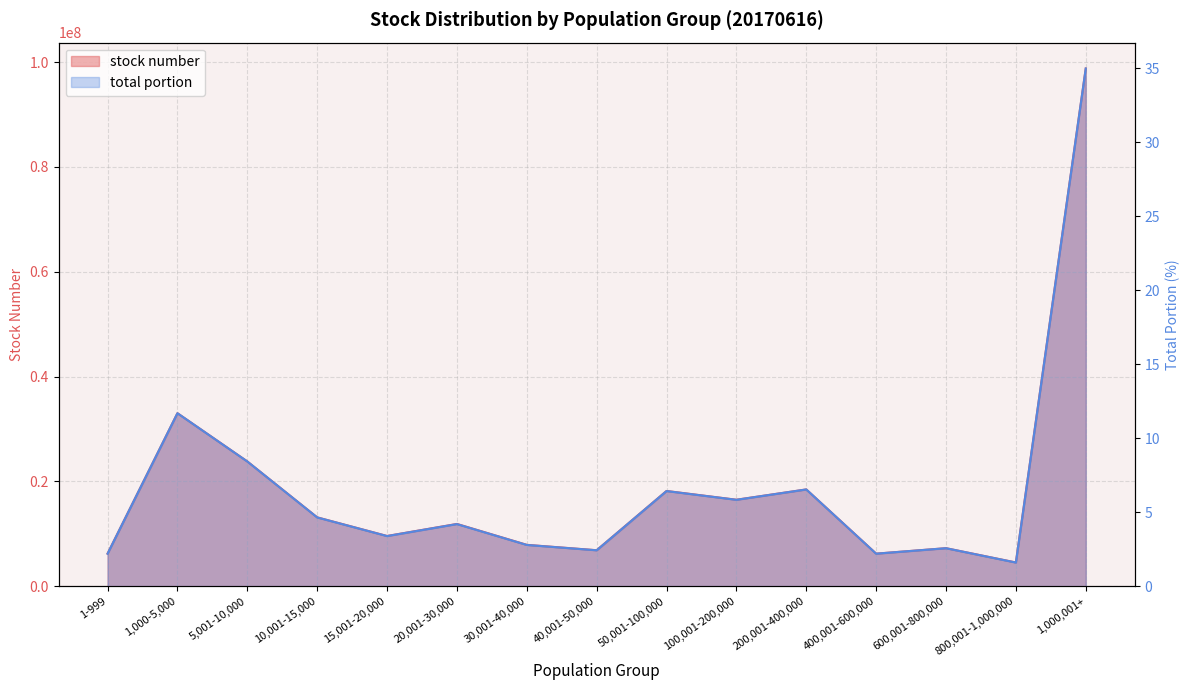

At which label does total portion first exceed 4?

1,000-5,000